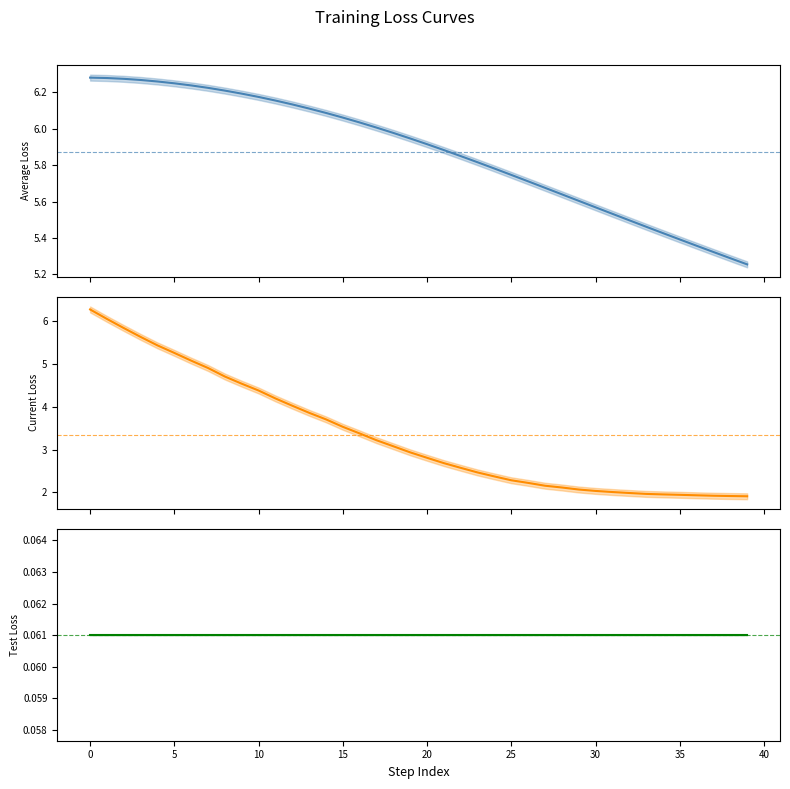

What is the total value across all series at 24?

8.2